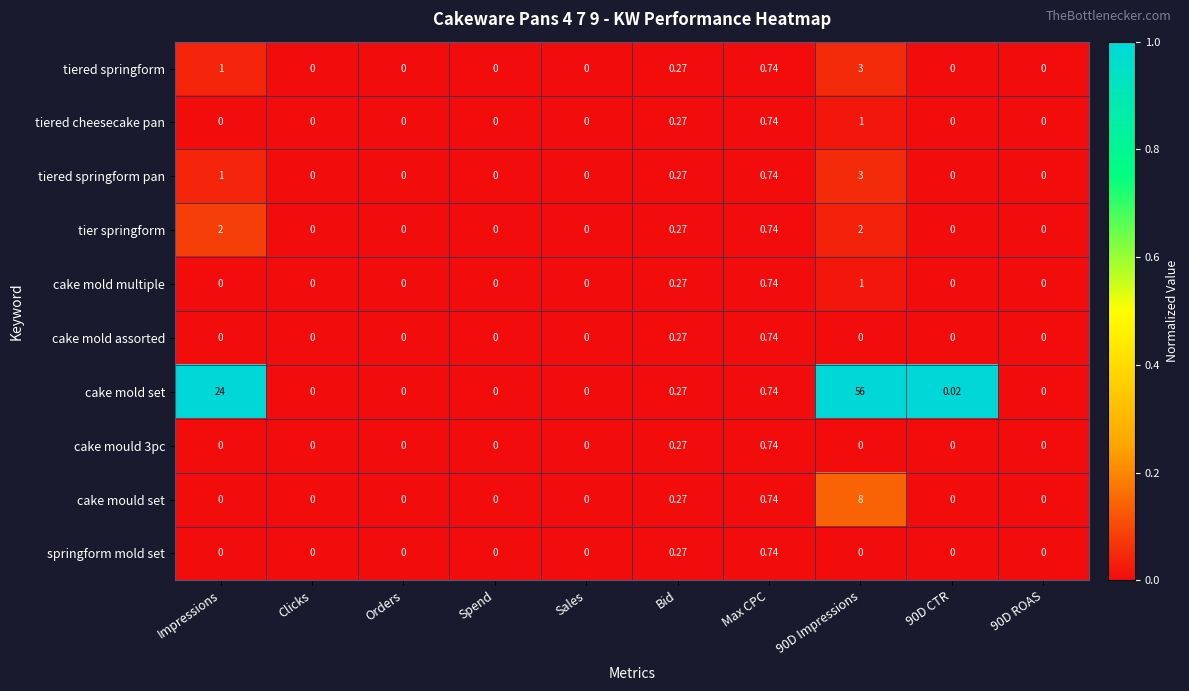

Which label corresponds to the largest value in the chart?

90D Impressions